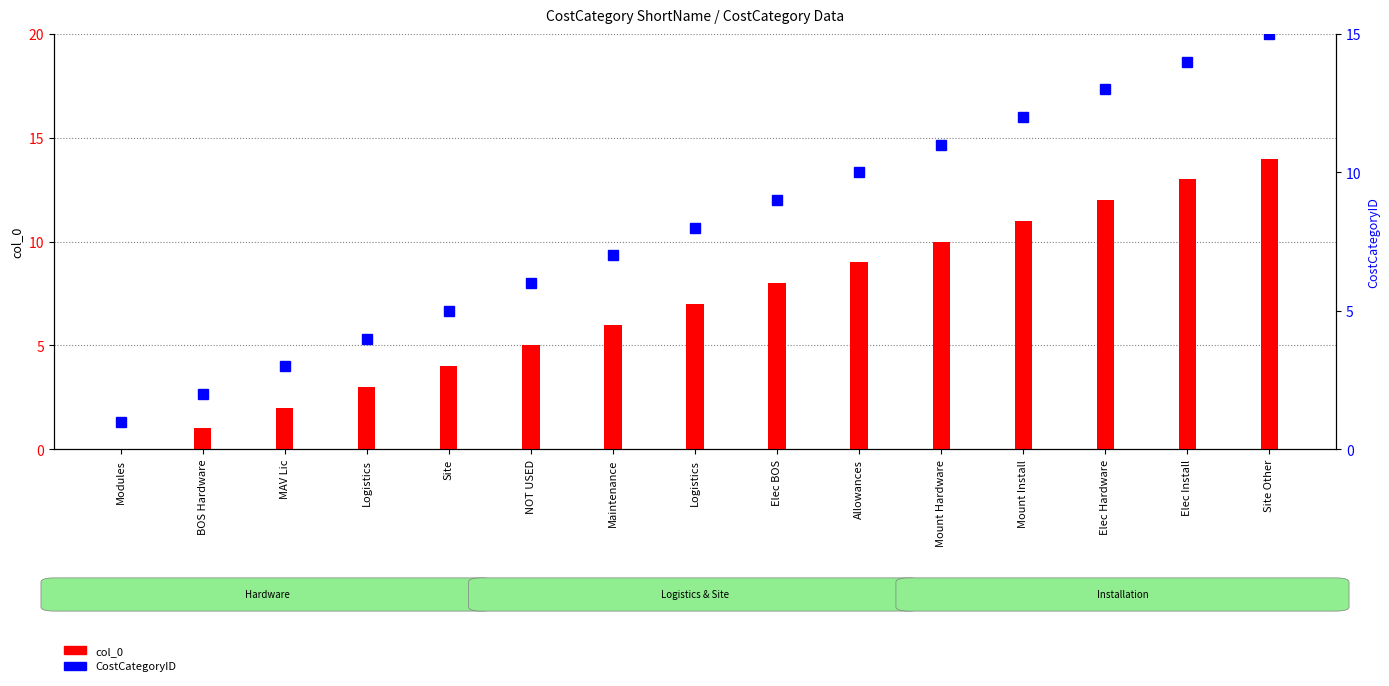

Between MAV Lic and Allowances, which is larger?

Allowances